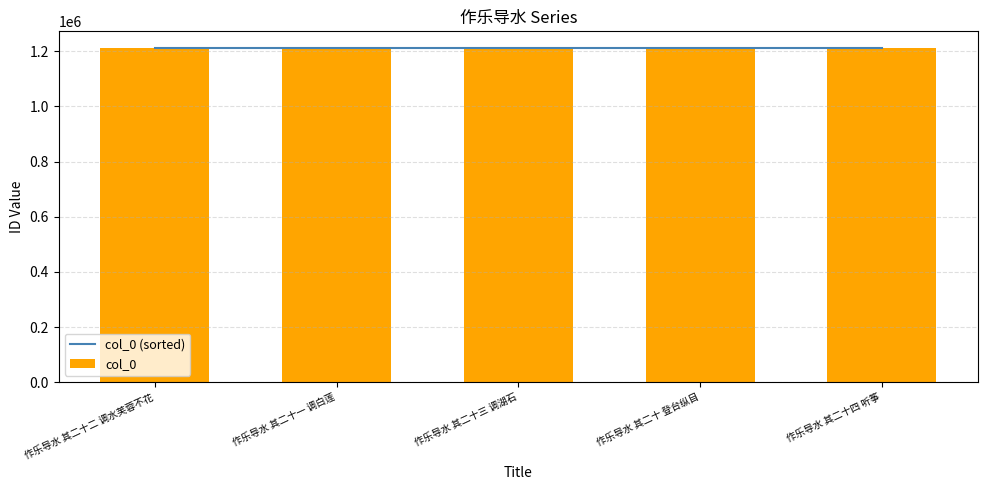

How many col_0 values are between 1211361 and 1211363?

3